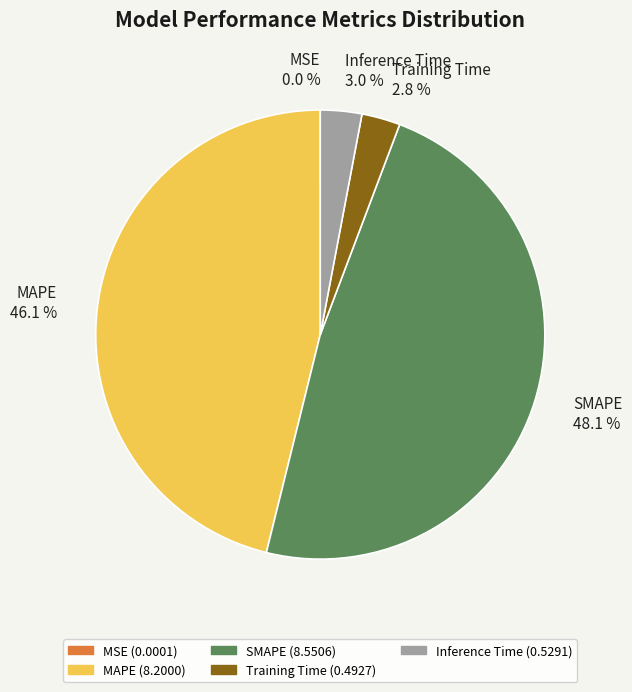

Is it true that MAPE is 38% of the pie?

False